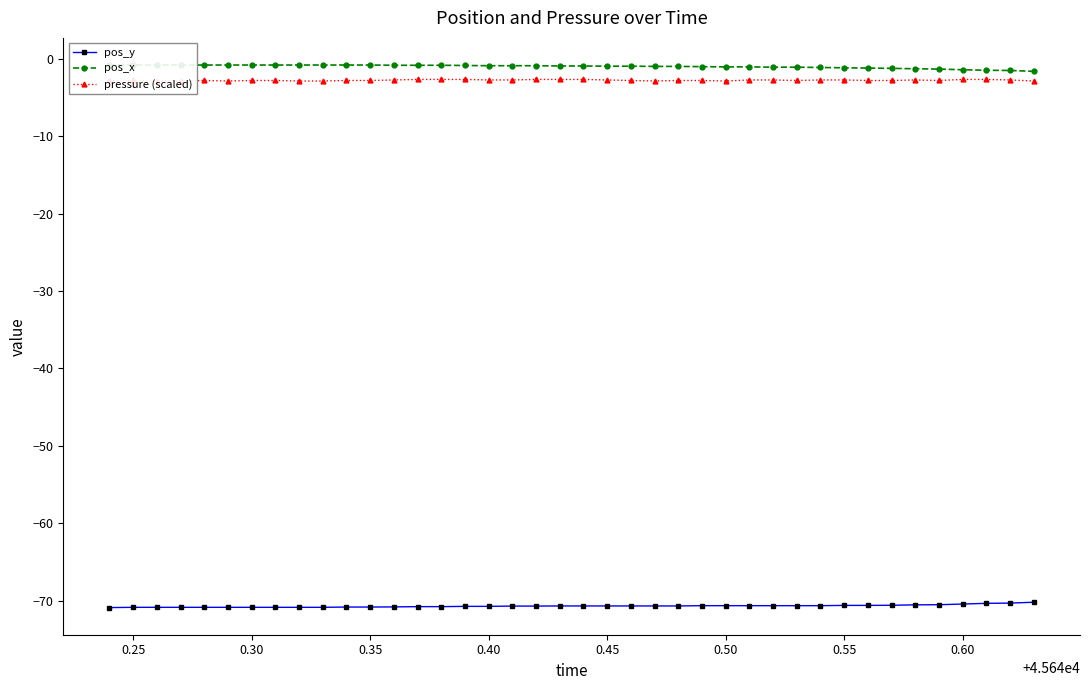

What is the maximum value for pos_y?

-70.2